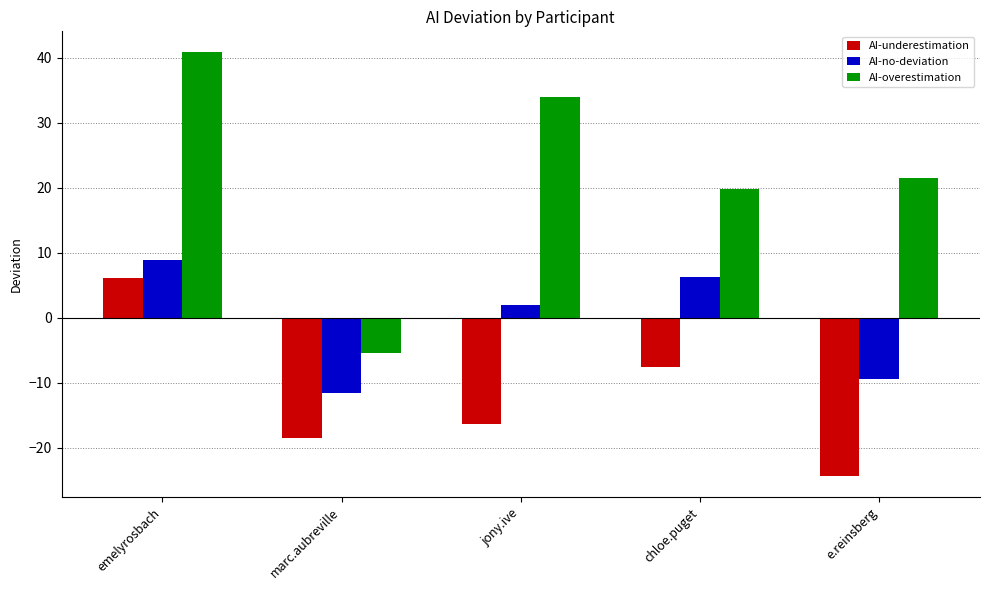

Reading left to right, list all the values displayed in this chart.

AI-underestimation: emelyrosbach=6.2	marc.aubreville=-18.5	jony.ive=-16.3	chloe.puget=-7.7	e.reinsberg=-24.3
AI-no-deviation: emelyrosbach=8.8	marc.aubreville=-11.7	jony.ive=2.0	chloe.puget=6.3	e.reinsberg=-9.5
AI-overestimation: emelyrosbach=40.8	marc.aubreville=-5.5	jony.ive=34.0	chloe.puget=19.8	e.reinsberg=21.5